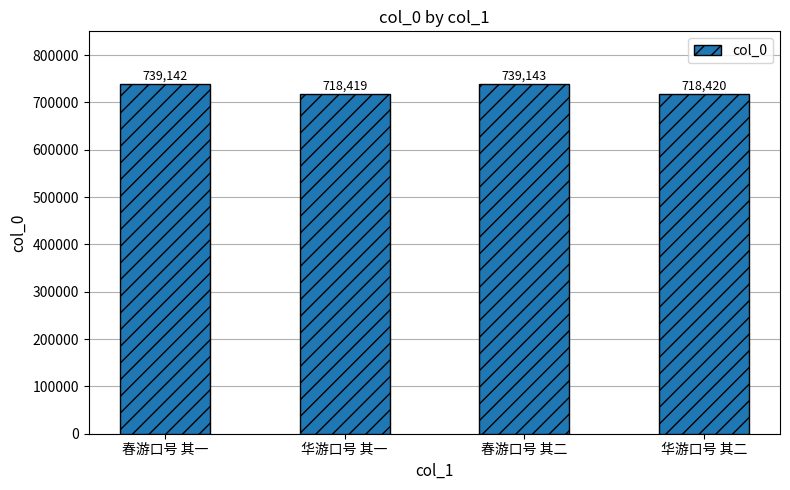

Reading right to left, what are all the values shown in this chart?

华游口号 其二=718420	春游口号 其二=739143	华游口号 其一=718419	春游口号 其一=739142